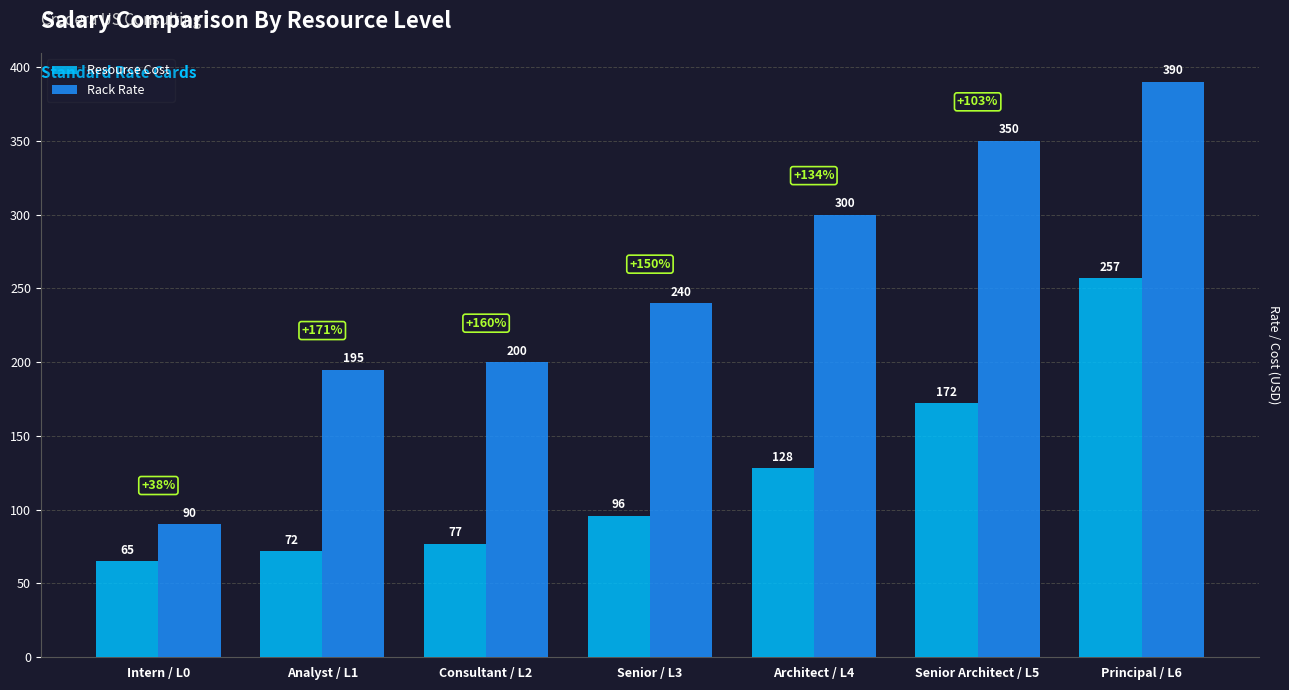

What is the difference between the second highest and minimum values in the Resource Cost series?

107